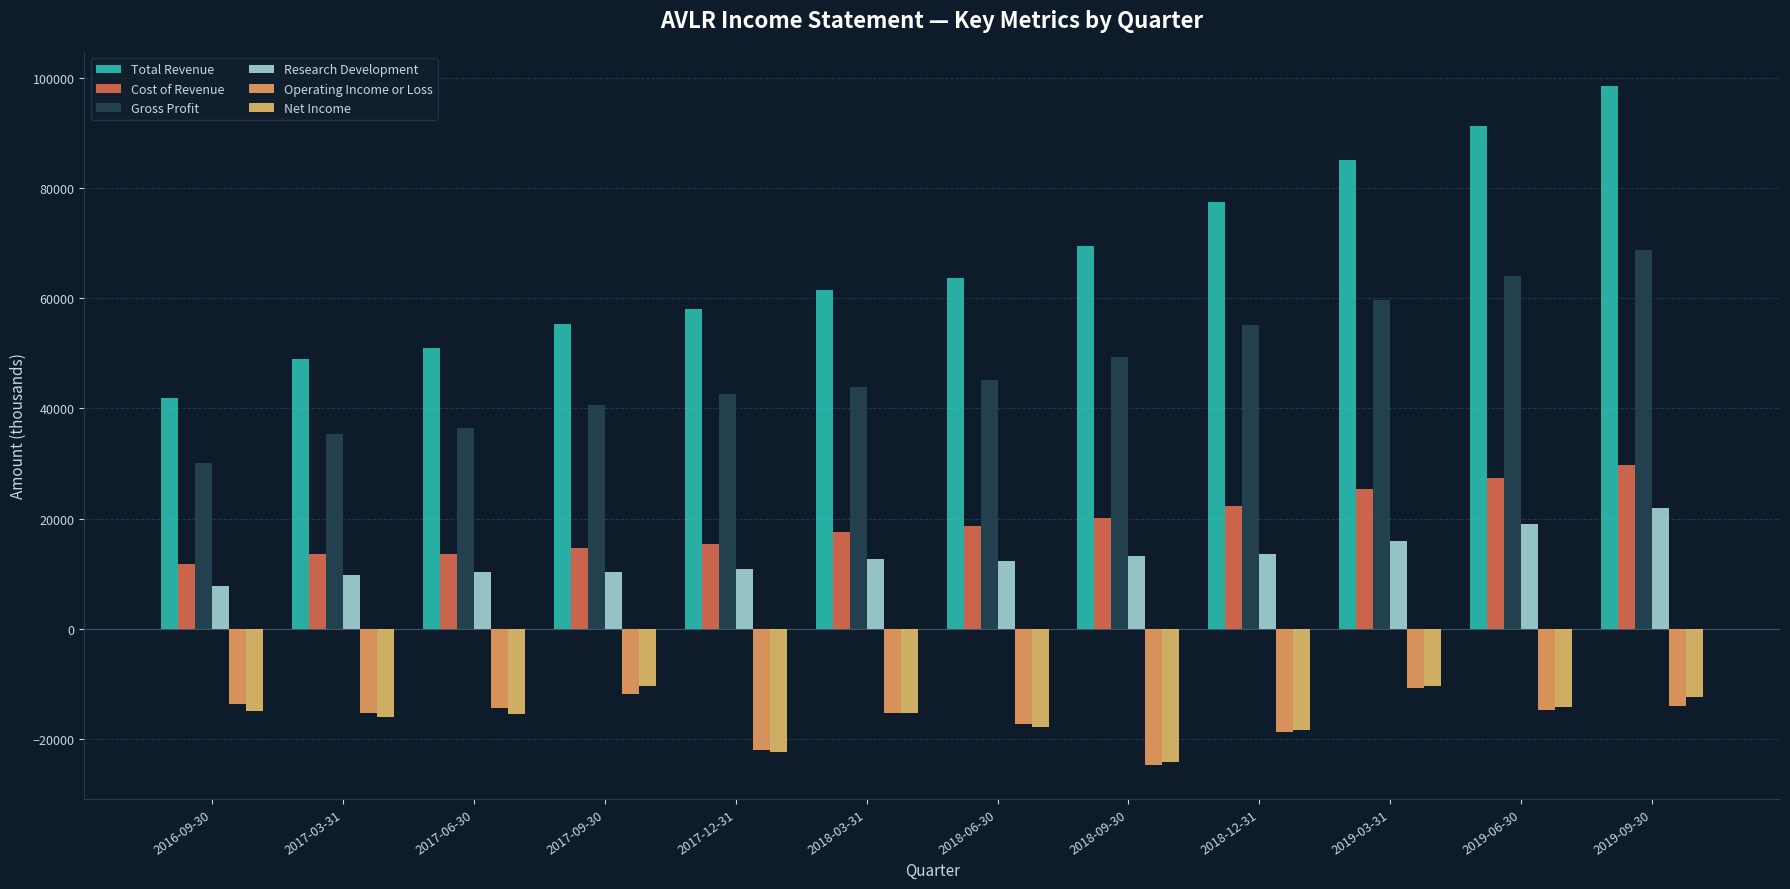

What is the maximum value for Net Income?

-10300